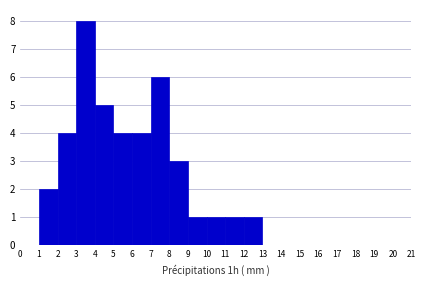

Reading left to right, list every bar in this chart as the range it spans on the x-axis followed by its height. The values are not printed on the chart, so give them approximately, as read against the axis.

0 to 1: 0
1 to 2: 2
2 to 3: 4
3 to 4: 8
4 to 5: 5
5 to 6: 4
6 to 7: 4
7 to 8: 6
8 to 9: 3
9 to 10: 1
10 to 11: 1
11 to 12: 1
12 to 13: 1
13 to 14: 0
14 to 15: 0
15 to 16: 0
16 to 17: 0
17 to 18: 0
18 to 19: 0
19 to 20: 0
20 to 21: 0